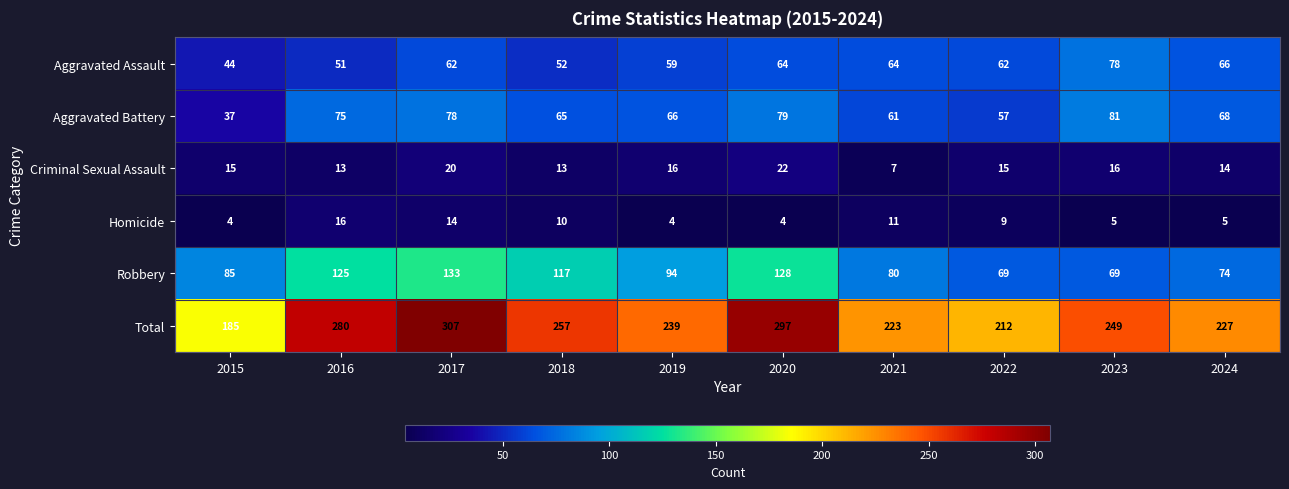

What is the average value of the Aggravated Battery series?

67